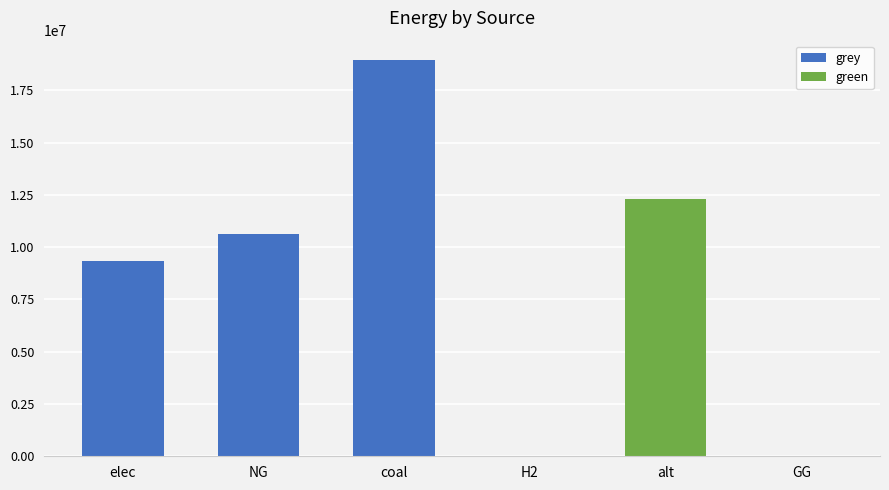

At which category is the sum across all series the highest?

coal